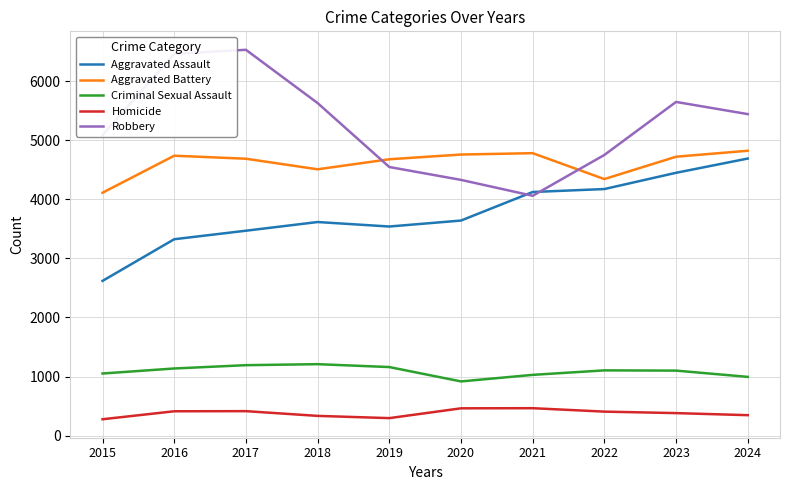

Which label corresponds to the largest value in the chart?

2017